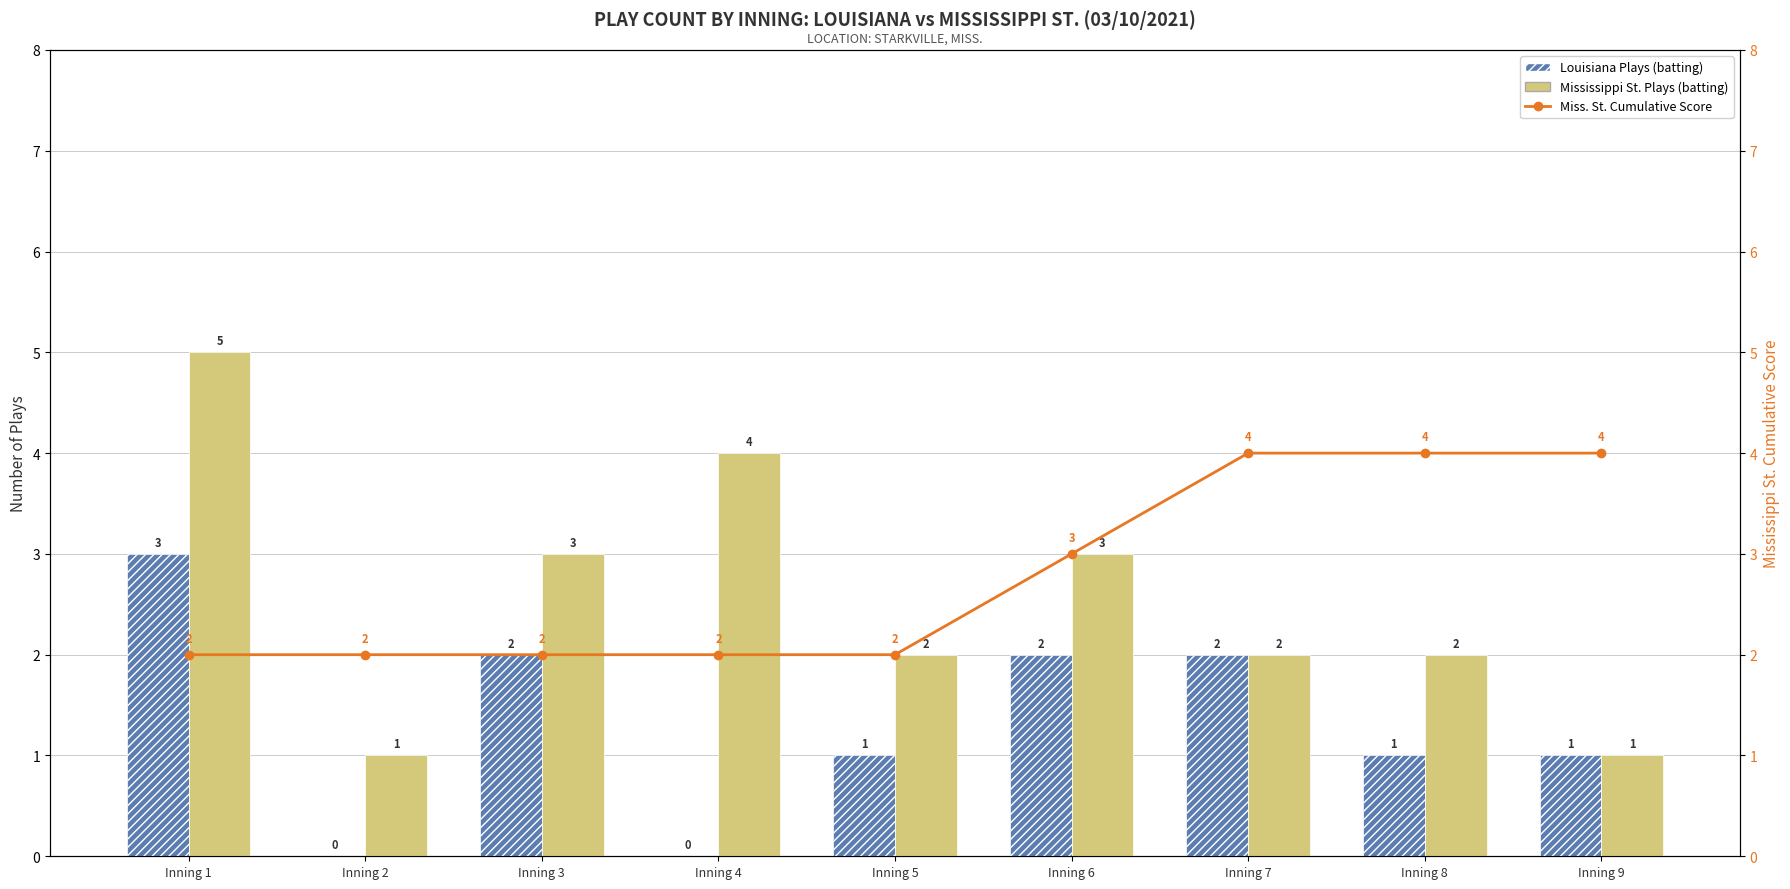

What are all the series names shown in the legend?

Louisiana Plays (batting), Mississippi St. Plays (batting), Miss. St. Cumulative Score